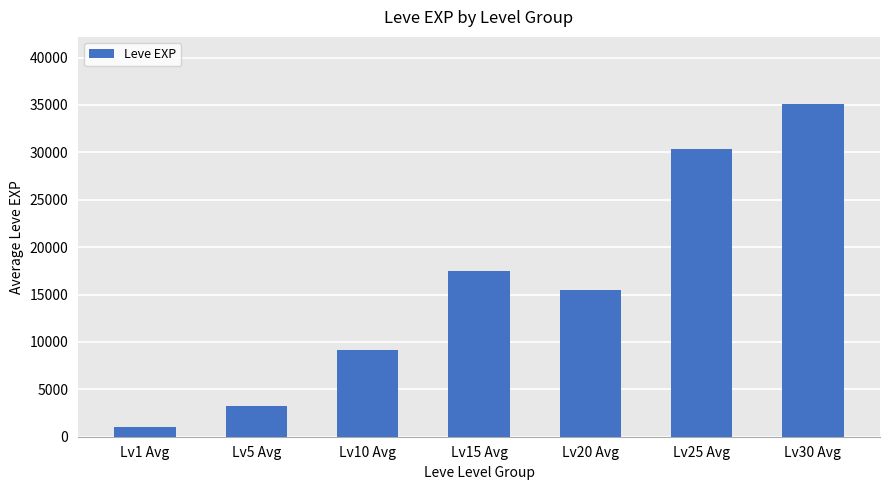

How many data points are less than 15496?

3